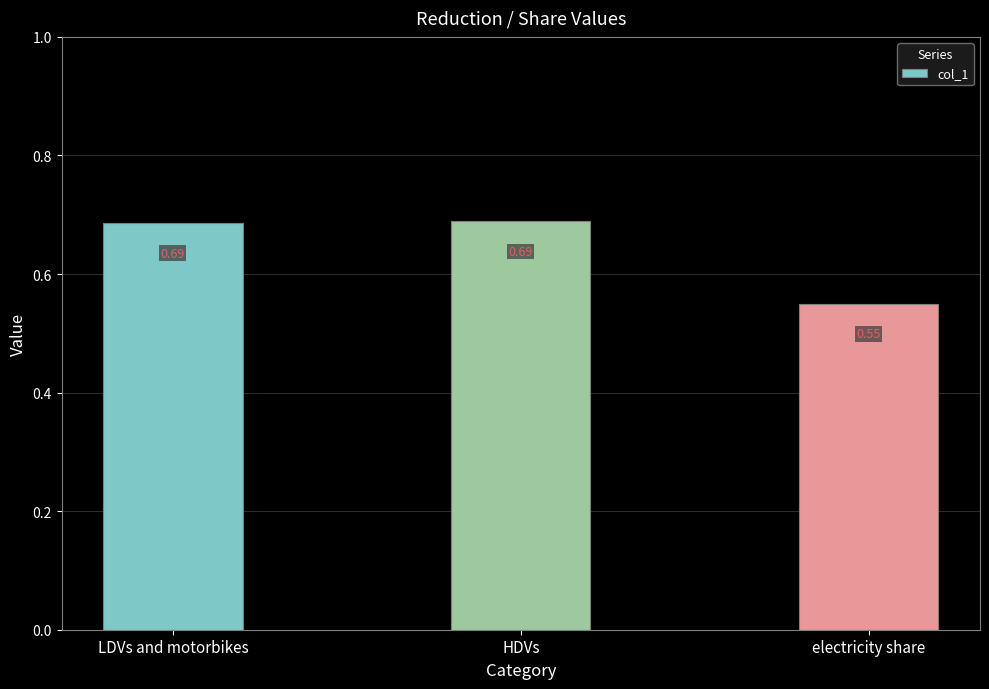

Which has a higher value, HDVs or electricity share?

HDVs